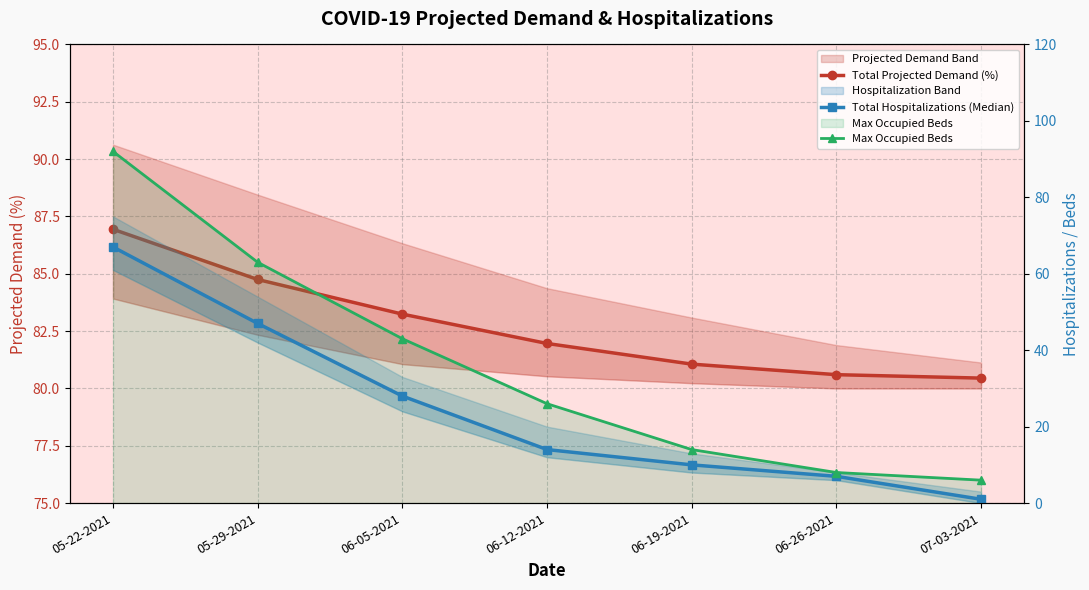

Reading right to left, what are all the values shown in this chart?

Total Projected Demand (%): 80.5	80.6	81.1	82.0	83.2	84.8	86.9
Total Hospitalizations (Median): 1.0	7.0	10.0	14.0	28.0	47.0	67.0
Max Occupied Beds: 6.0	8.0	14.0	26.0	43.0	63.0	92.0